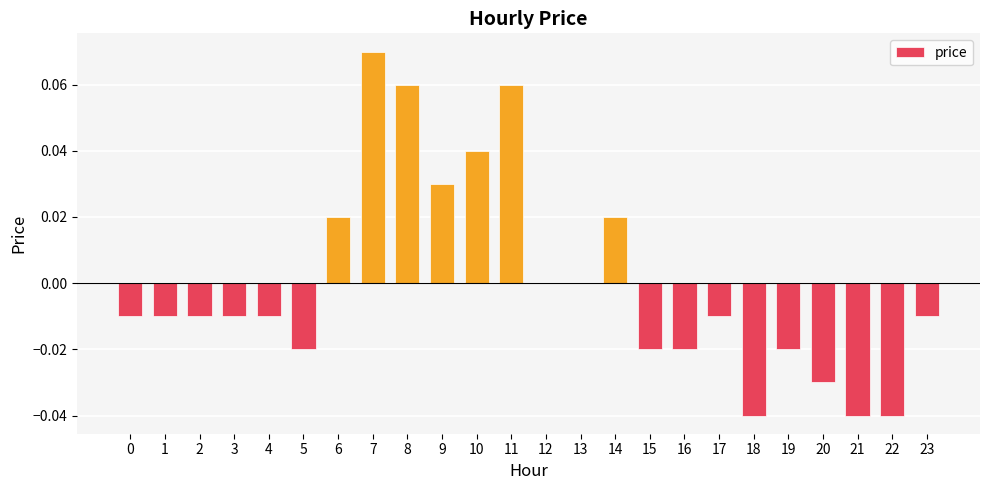

At which category does the chart reach its peak across all series?

7